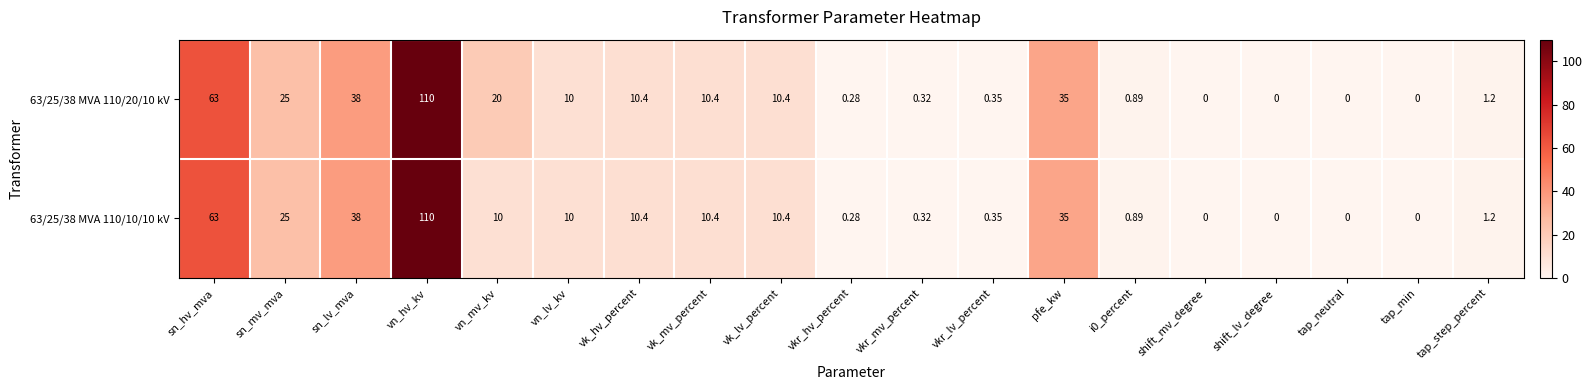

At which label is 63/25/38 MVA 110/10/10 kV closest to 55?

sn_hv_mva